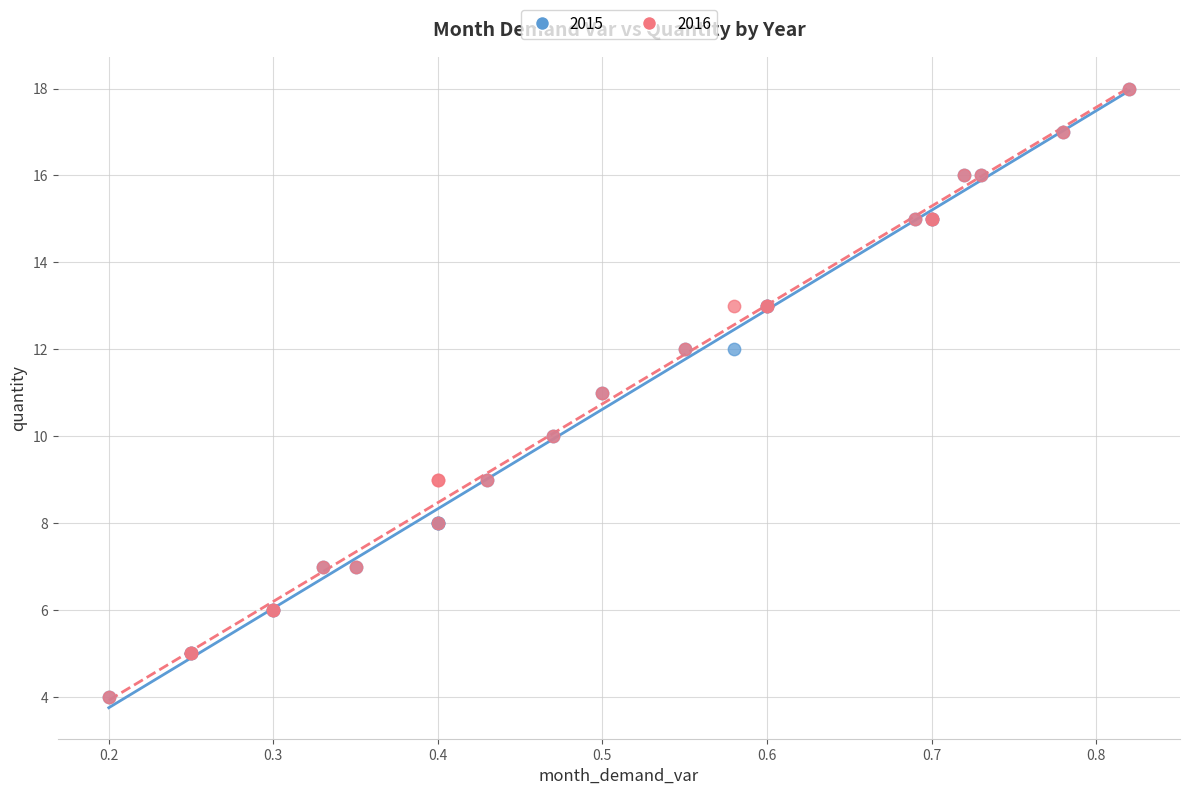

What are all the series names shown in the legend?

2015, 2016